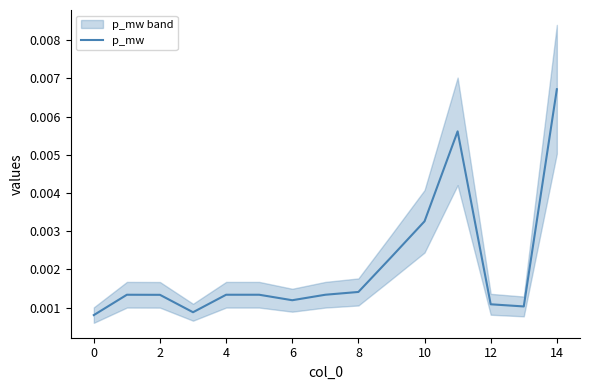

True or false: the data shows 0.0 at 4.

False